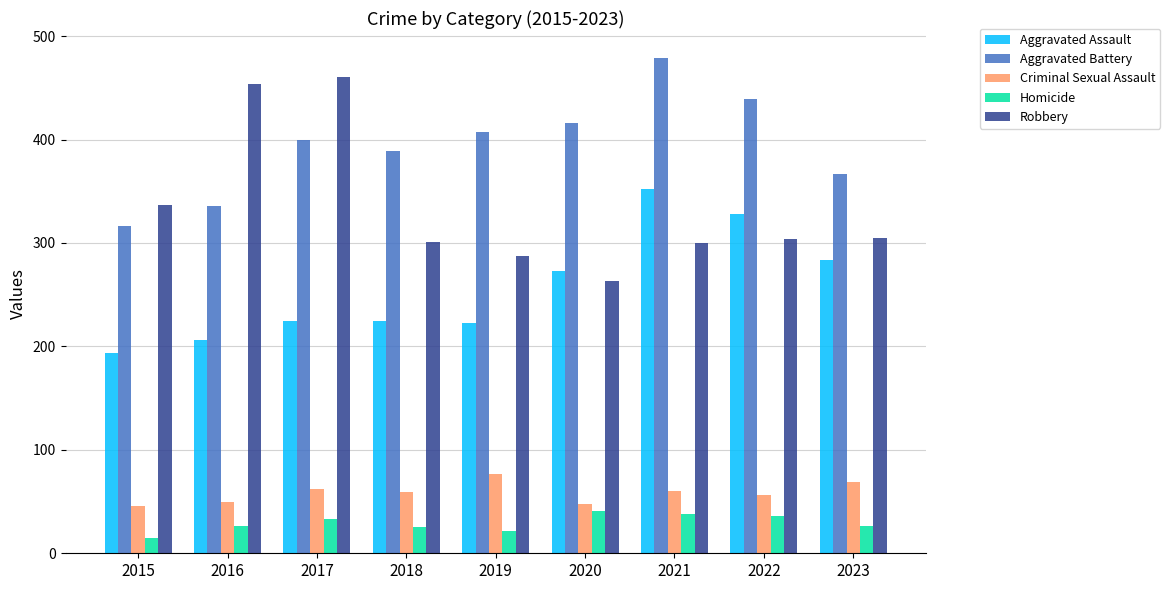

True or false: Robbery has a value of 168 at 2020.

False